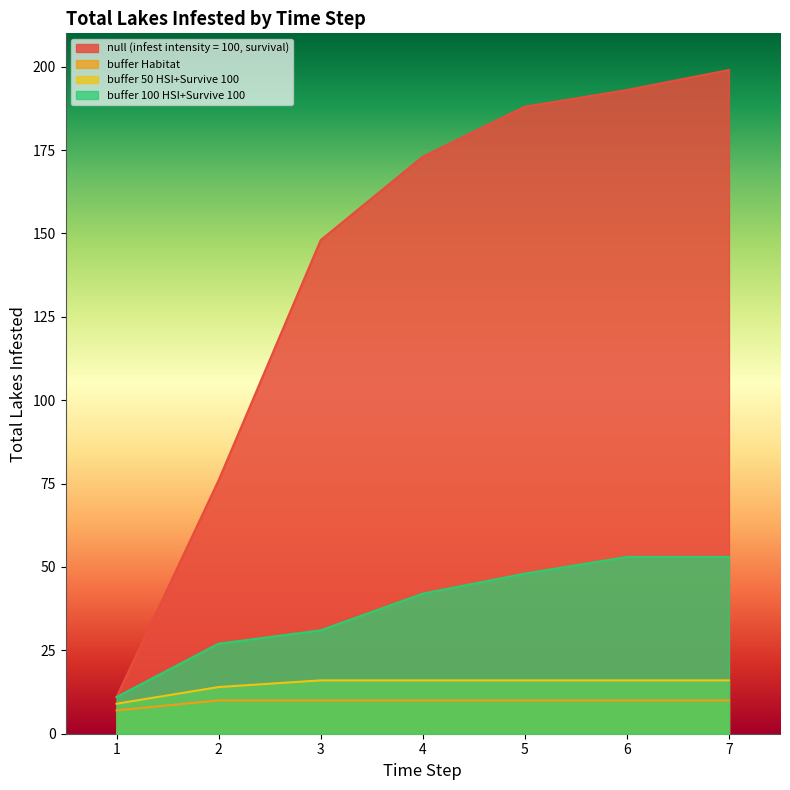

True or false: buffer 50 HSI+Survive 100 and buffer Habitat intersect in this chart.

False